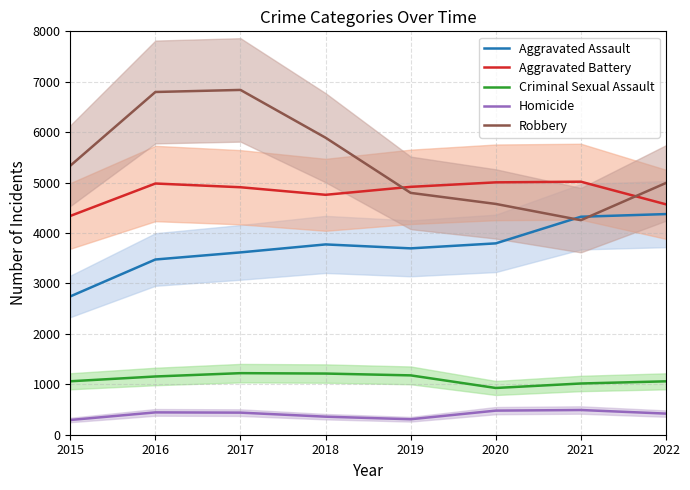

How many lines are shown in the chart?

5